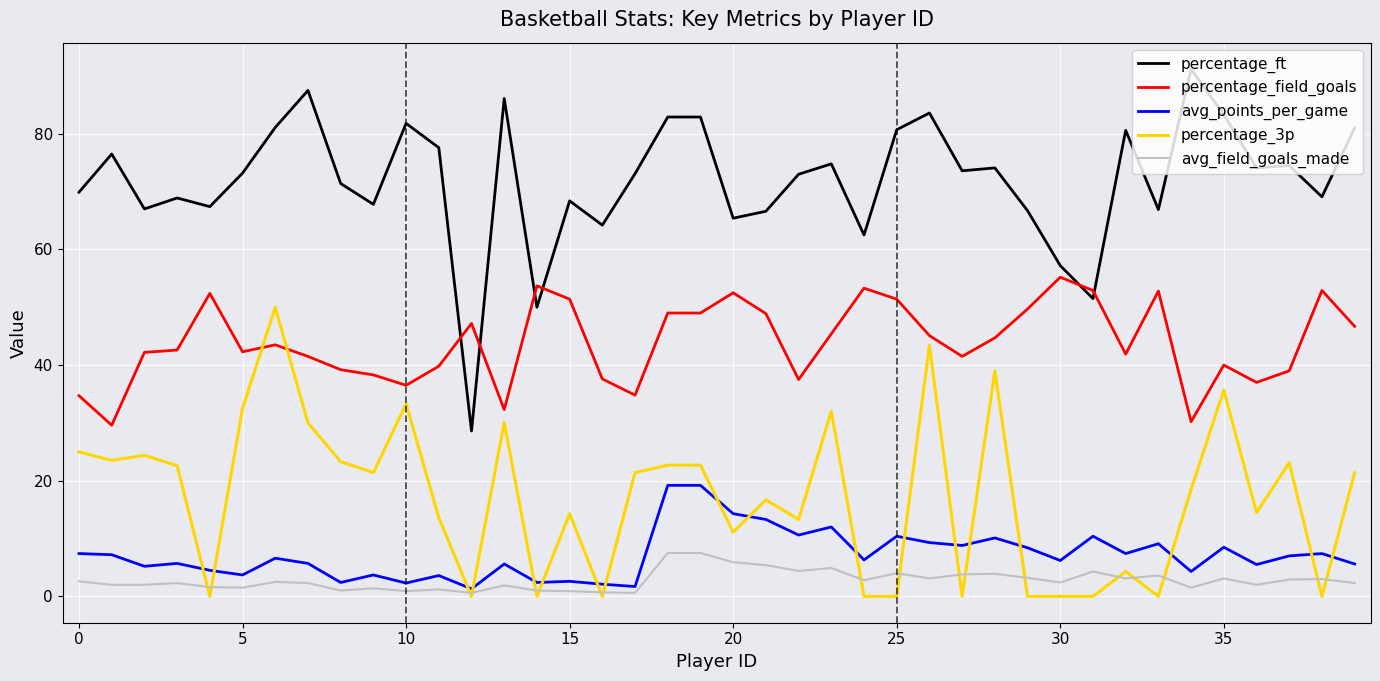

How many lines are shown in the chart?

5